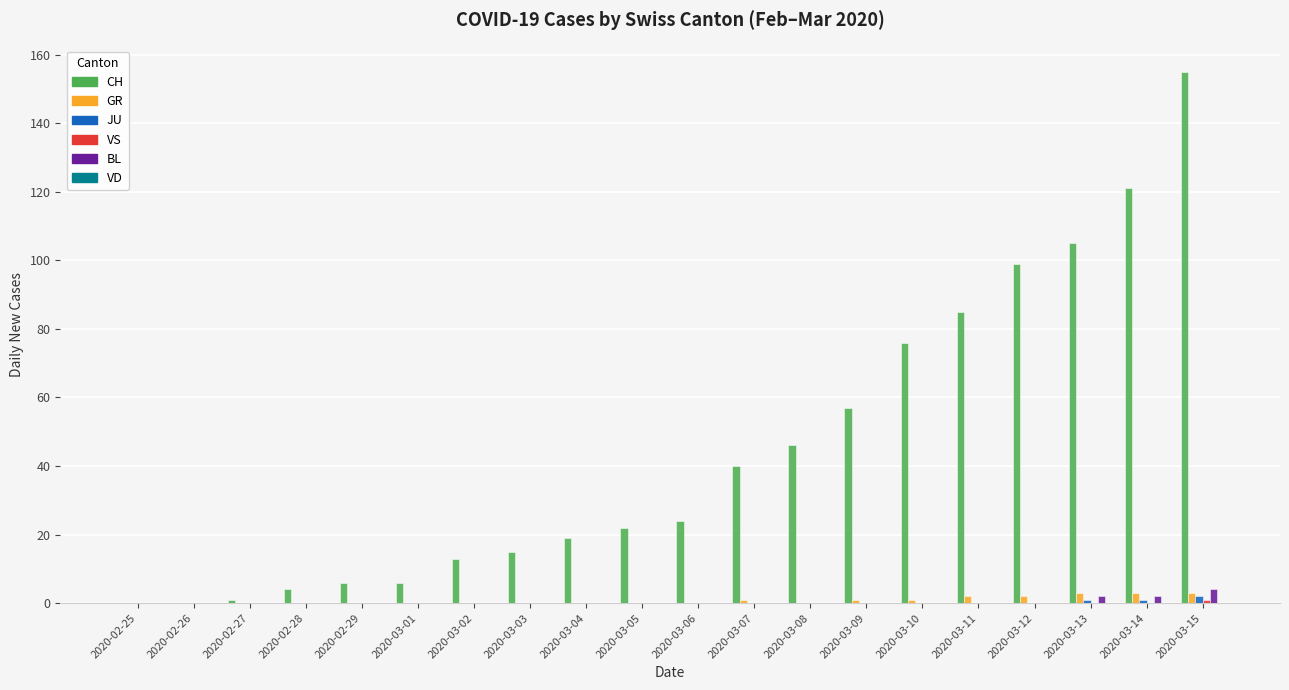

The value of CH at 2020-03-02 is 13. True or false?

True